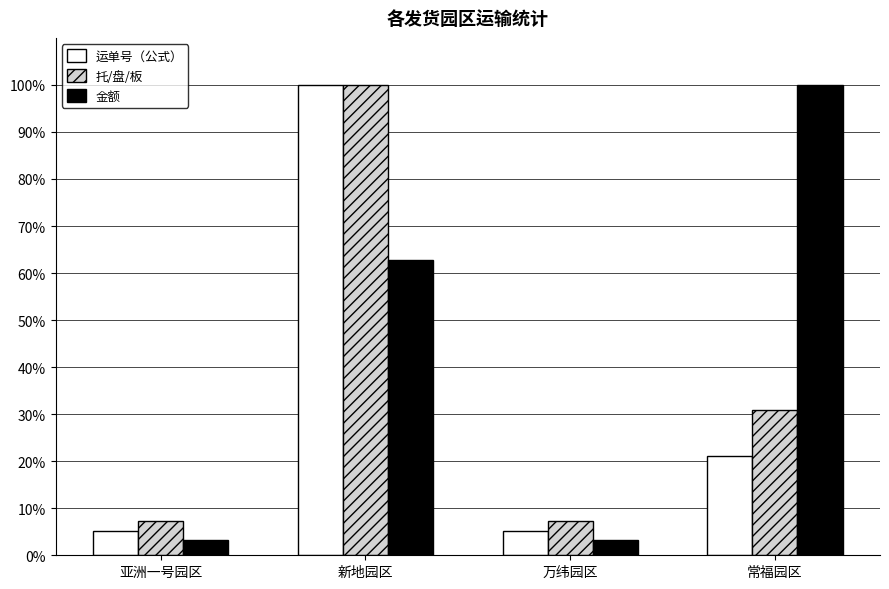

What is the difference between the second highest and minimum values in the 托/盘/板 series?

23.7